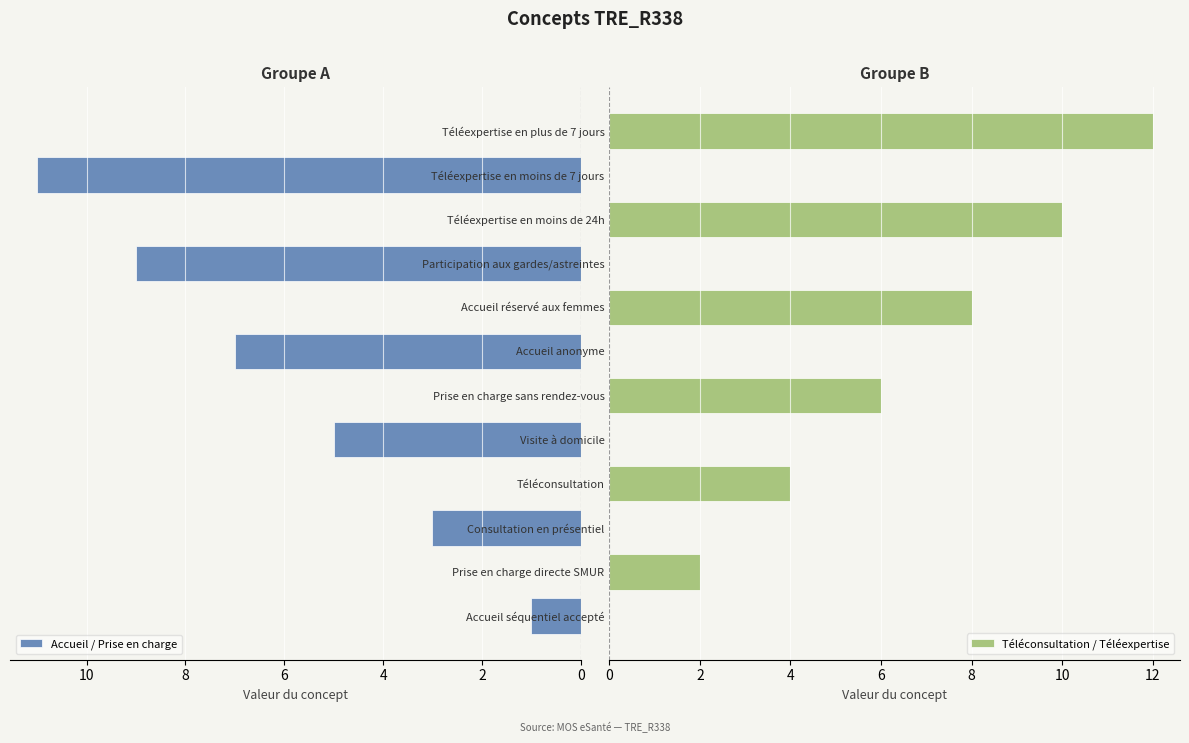

Which series has the widest spread of values?

Téléconsultation / Téléexpertise